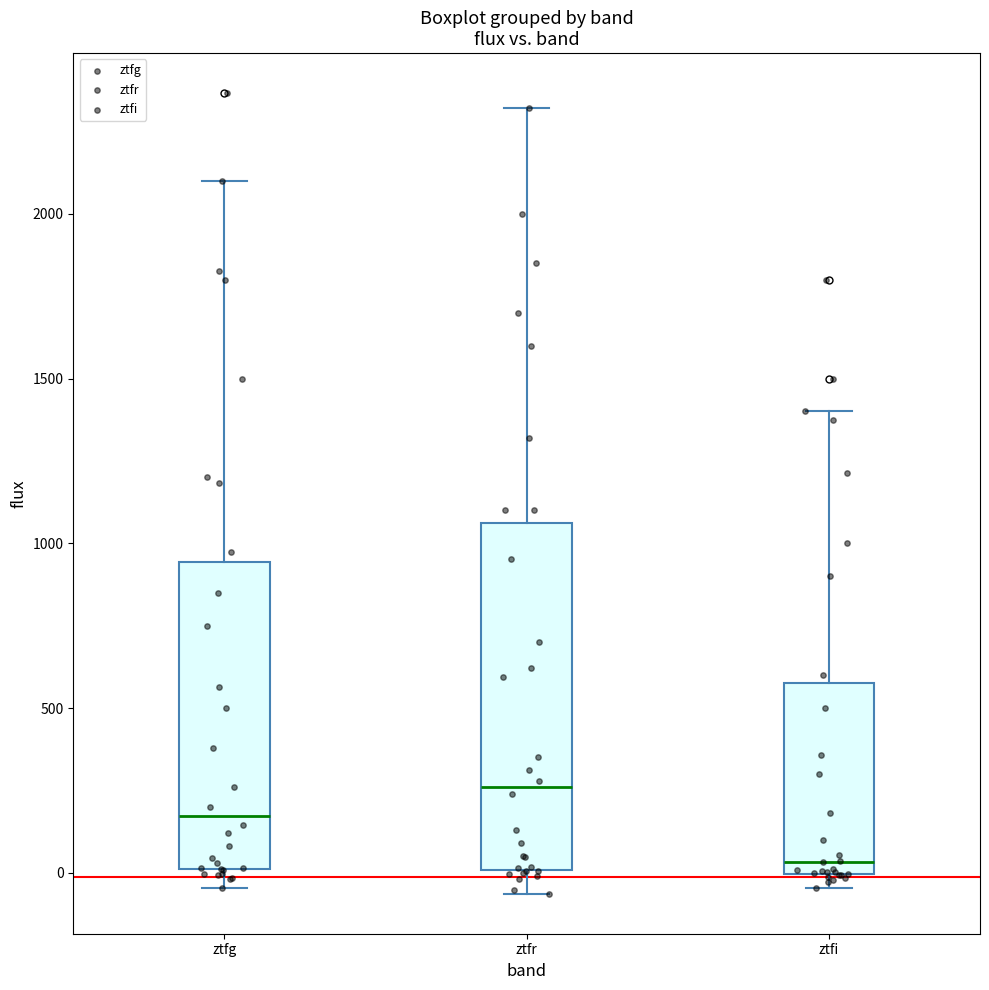

Reading left to right, read every box against the y-axis: the position of its median line, the range the box covers, and the ends of its whiskers. The values are not printed on the chart, so give them approximately, as read against the axis.

ztfg: median 150, box 0 to 950, whiskers -50 to 2100
ztfr: median 250, box 0 to 1050, whiskers -50 to 2300
ztfi: median 50, box 0 to 600, whiskers -50 to 1400